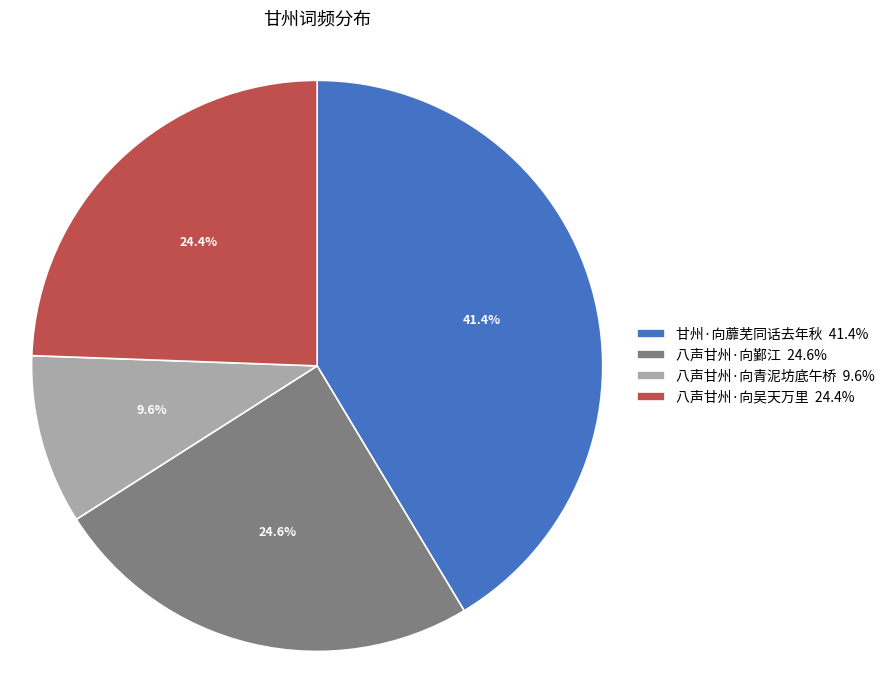

Approximately how many times larger is the value at 八声甘州·向青泥坊底午桥 9.6% compared to 八声甘州·向鄞江 24.6%?

0.4